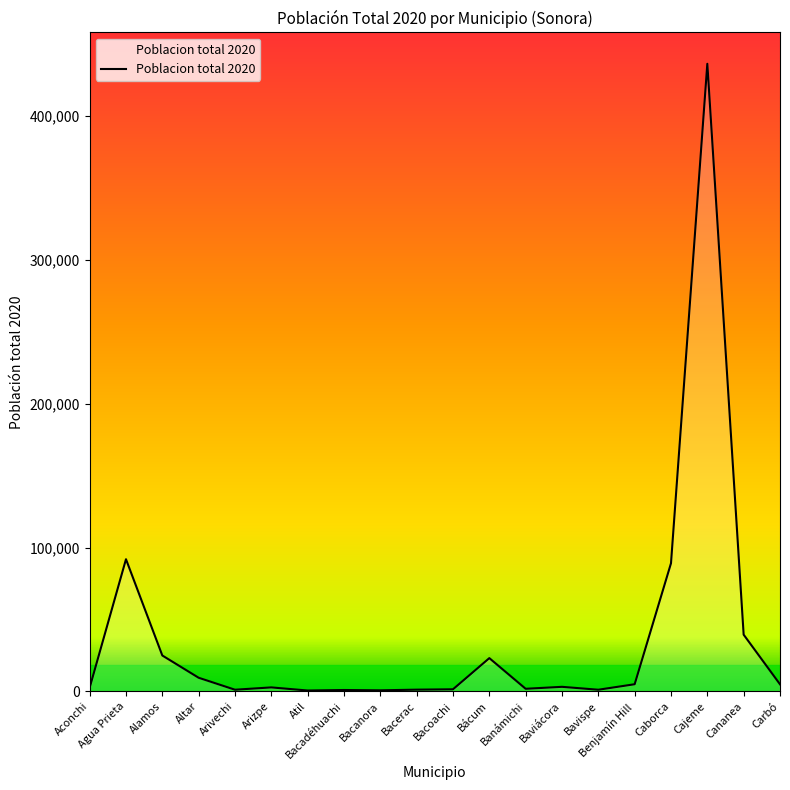

What is the difference between the maximum and minimum values?

435858